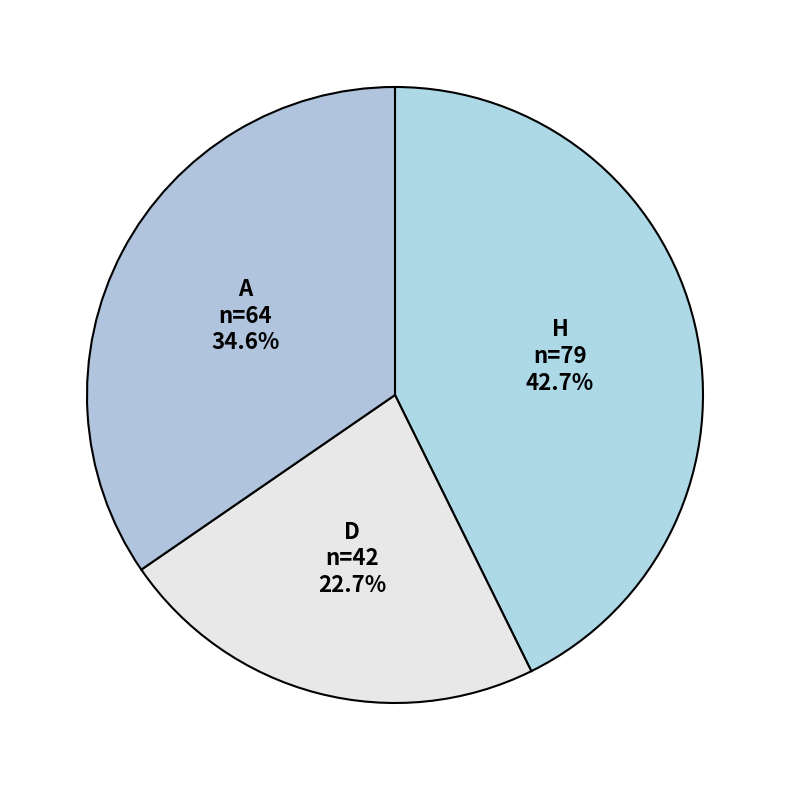

What is the smallest slice in the pie chart?

D